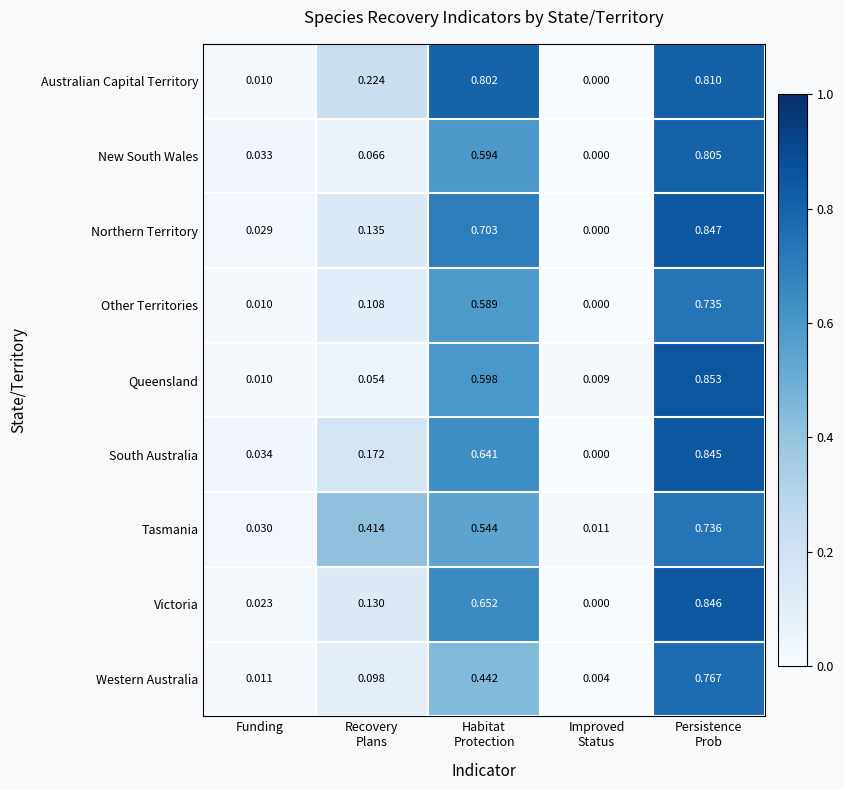

Rank the series by their maximum value, from highest to lowest.

Queensland, Northern Territory, Victoria, South Australia, Australian Capital Territory, New South Wales, Western Australia, Tasmania, Other Territories